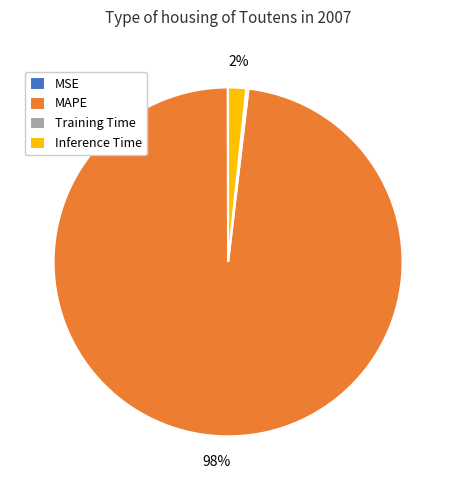

What percentage is the MAPE slice, to the nearest percent?

98%